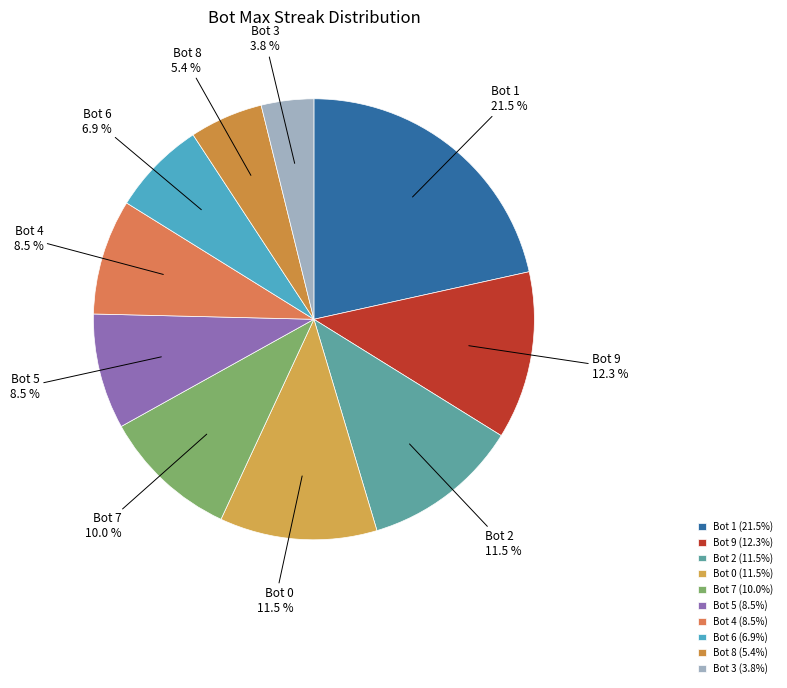

Does any single category account for the majority?

No